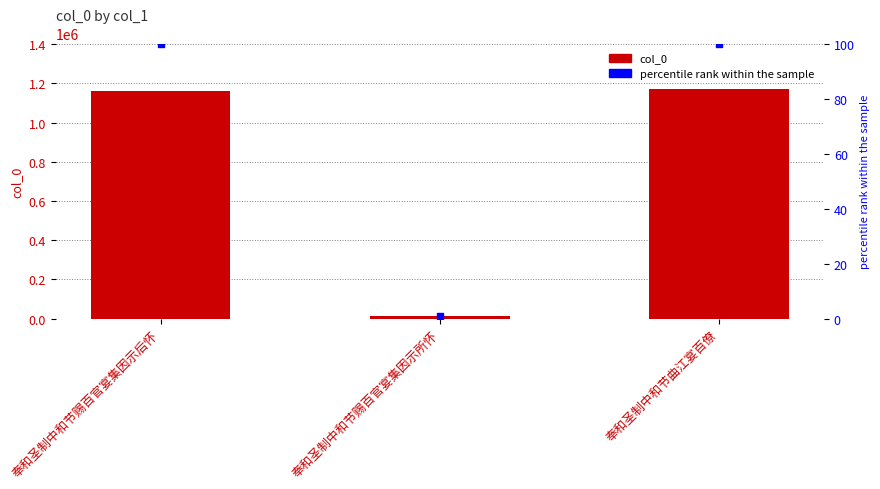

Which series has the largest total across all categories?

col_0